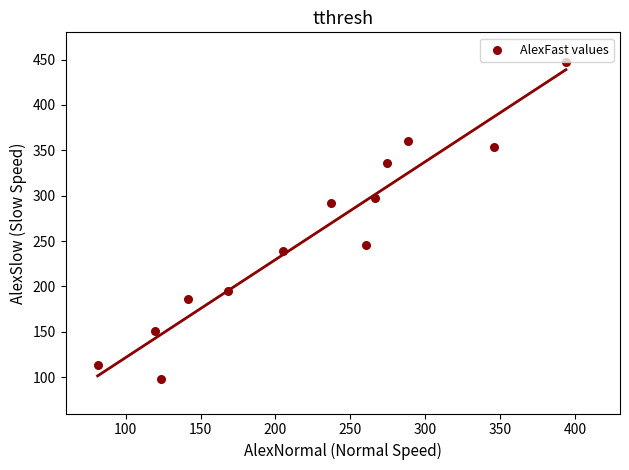

What Y value in the scatter plot is closest to 272?

291.4